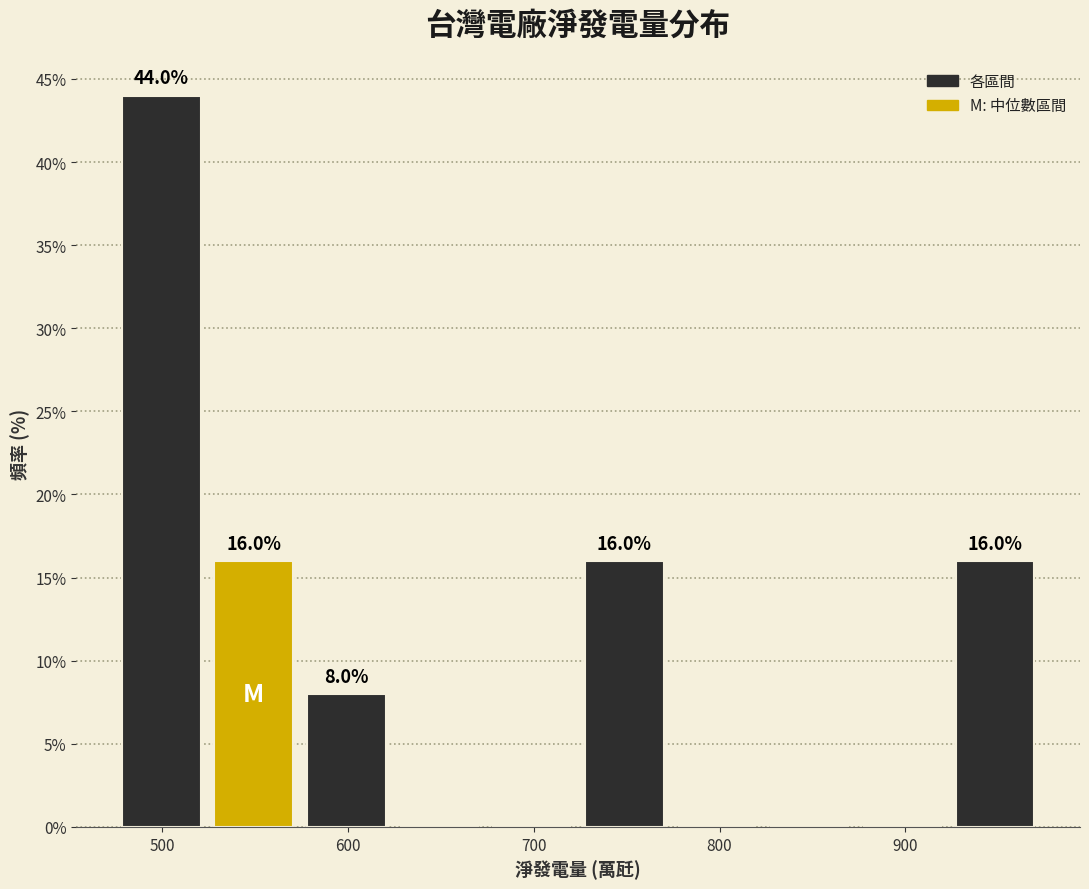

Which range on the x-axis has the tallest bar?

470 to 520